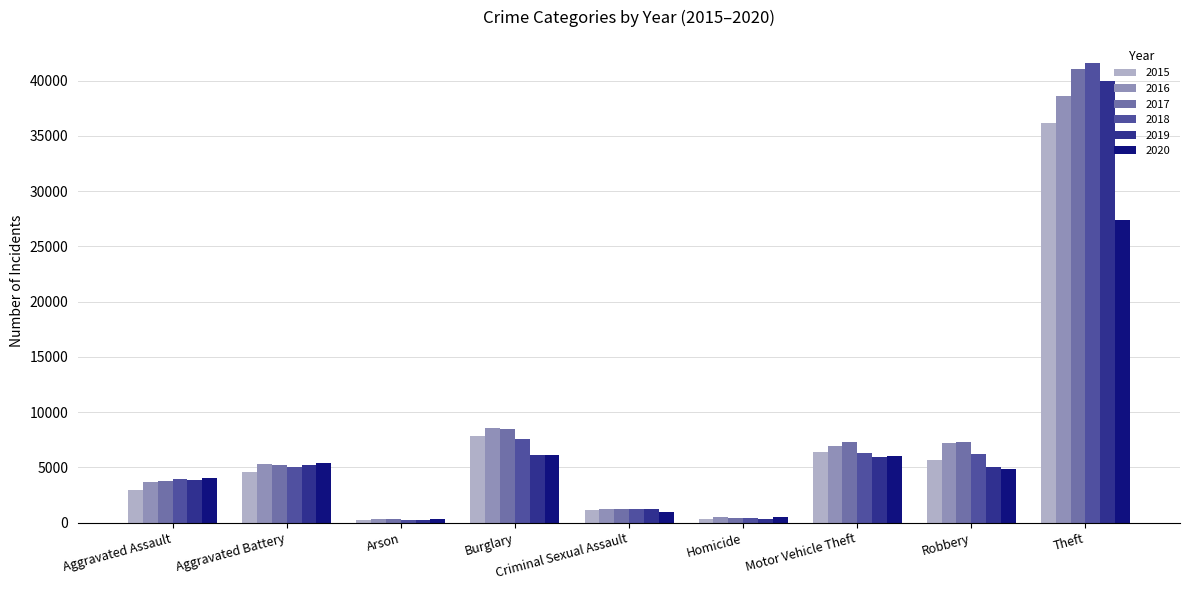

What is the difference between the highest and lowest values at Burglary?

2506